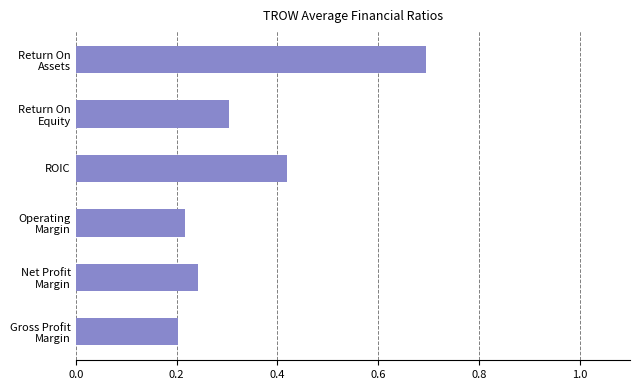

Which category has the highest value across all series?

Return On
Assets